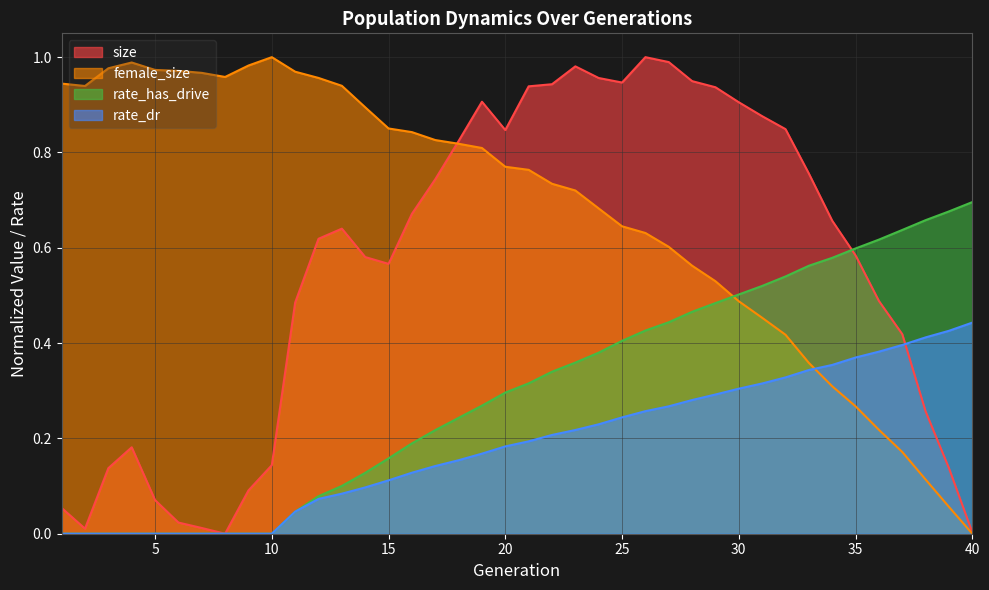

True or false: size has more than 1 interior local peaks.

True